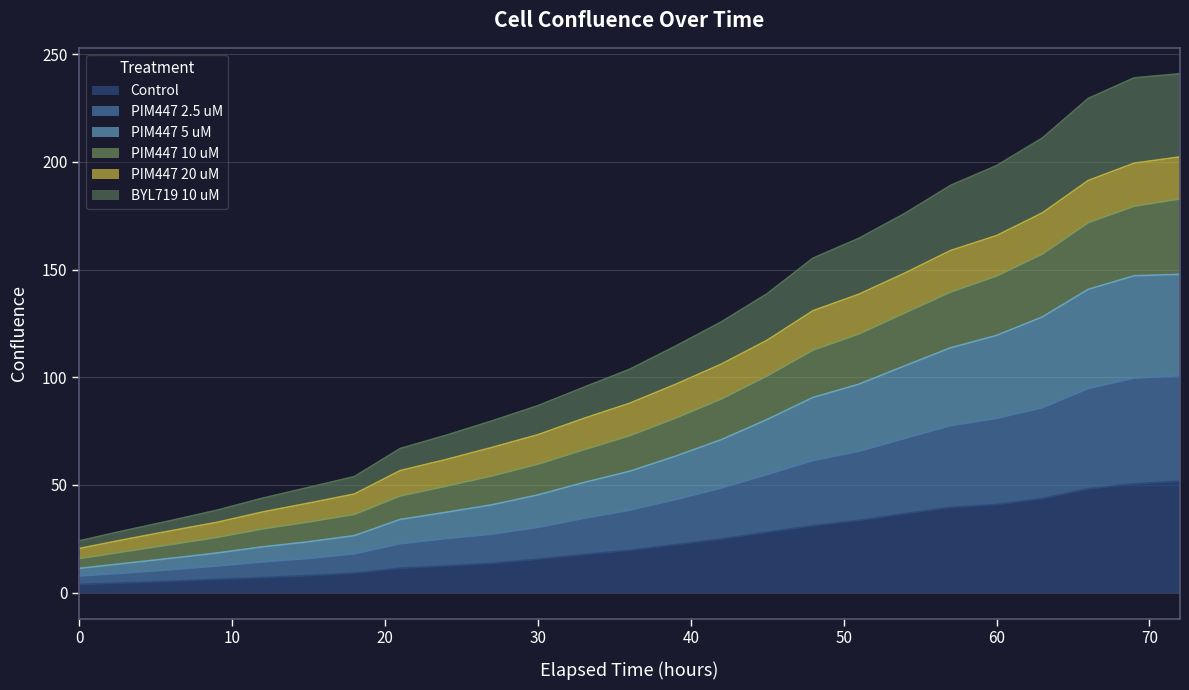

Reading right to left, what are all the values shown in this chart?

Control: 51.8	50.5	48.2	43.7	40.9	39.6	36.7	33.6	31.1	28.1	24.9	22.3	19.7	17.7	15.6	13.6	12.4	11.4	9.0	8.0	7.0	6.2	5.3	4.6	3.9
PIM447 2.5 uM: 147.8	147.1	140.8	128.0	119.4	113.7	105.3	96.8	90.6	80.4	71.0	63.4	56.3	51.1	45.4	40.8	37.3	34.0	26.5	23.6	21.3	18.4	15.9	13.6	11.3
PIM447 5 uM: 182.8	179.4	171.8	157.2	147.0	139.6	129.9	120.1	112.6	100.6	89.9	81.0	72.8	66.3	59.6	54.2	49.4	44.9	36.3	32.8	29.6	25.6	22.3	19.1	15.8
PIM447 10 uM: 202.3	199.4	191.4	176.3	165.8	158.9	148.3	138.6	130.9	117.2	106.1	96.7	87.9	80.9	73.3	67.4	61.8	56.7	45.8	41.6	37.5	32.6	28.7	24.7	20.5
BYL719 10 uM: 240.9	239.0	229.4	211.1	198.2	189.1	176.0	164.5	155.3	138.8	125.7	114.4	103.7	95.3	86.8	79.7	73.1	66.9	53.9	48.8	43.9	38.3	33.5	28.9	24.0